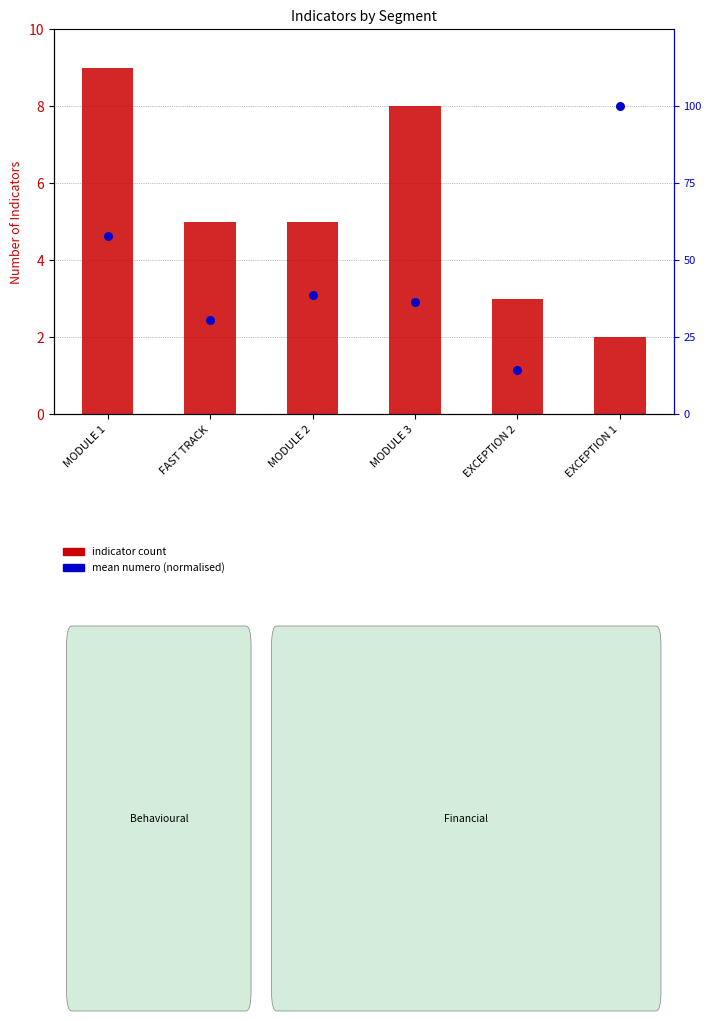

Which series has the widest spread of Y values?

mean numero (normalised)